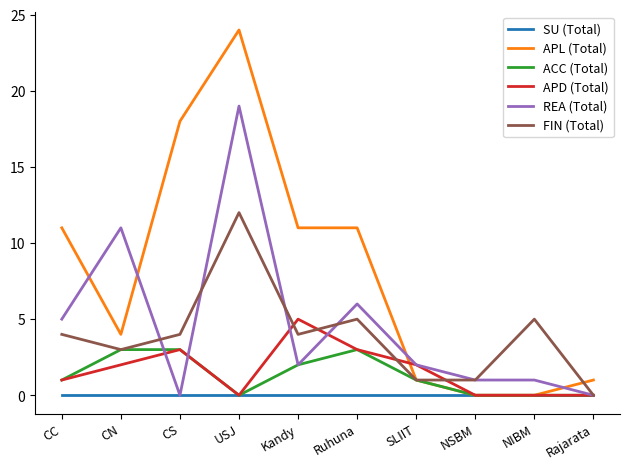

Which series has the widest spread of values?

APL (Total)